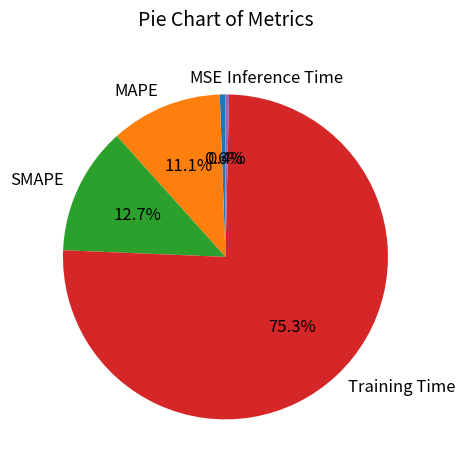

How many slices are in this pie chart?

5